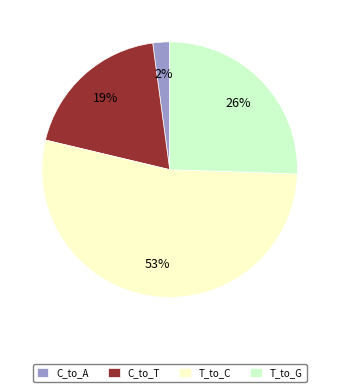

Is the sum of C_to_A and C_to_T greater than half?

No